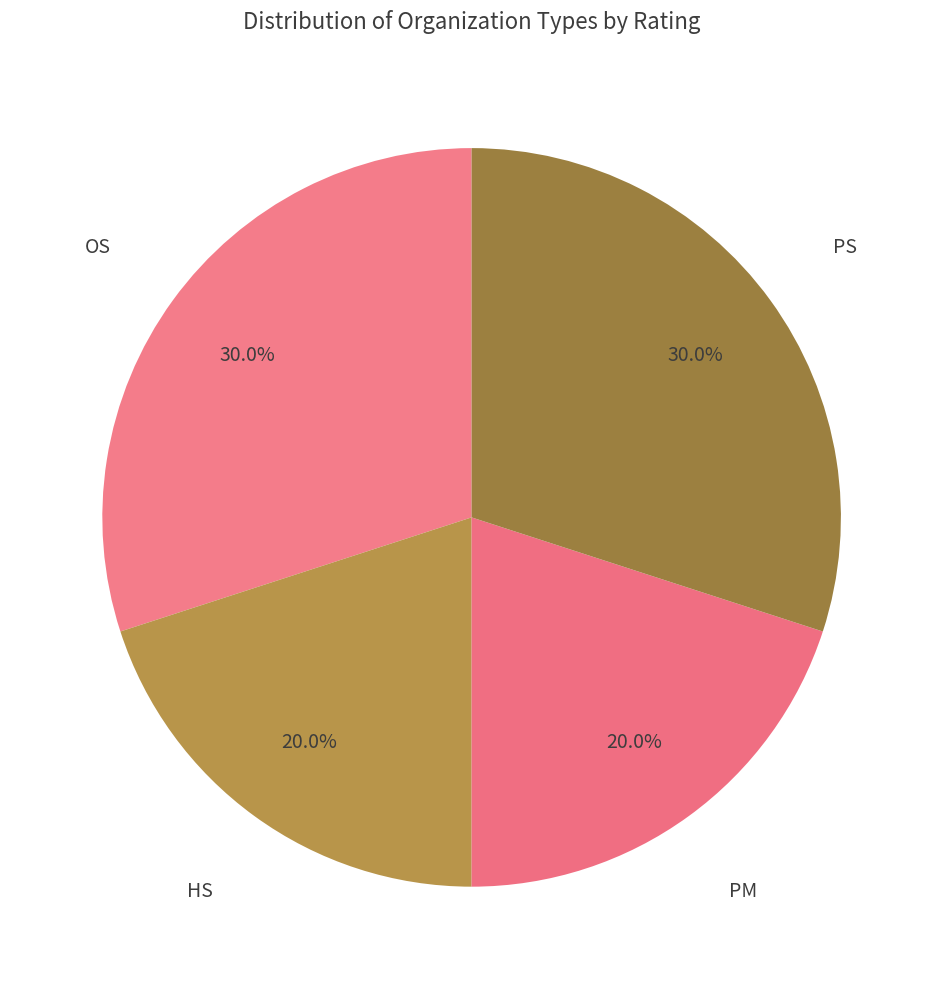

How many slices are in this pie chart?

4